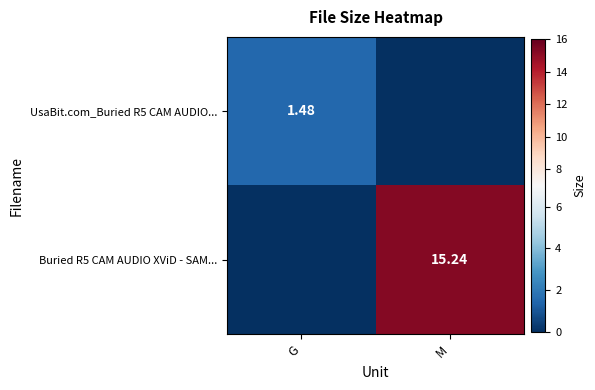

Is the value of Buried R5 CAM AUDIO XViD - SAM... at M greater than the value of UsaBit.com_Buried R5 CAM AUDIO... at G?

Yes